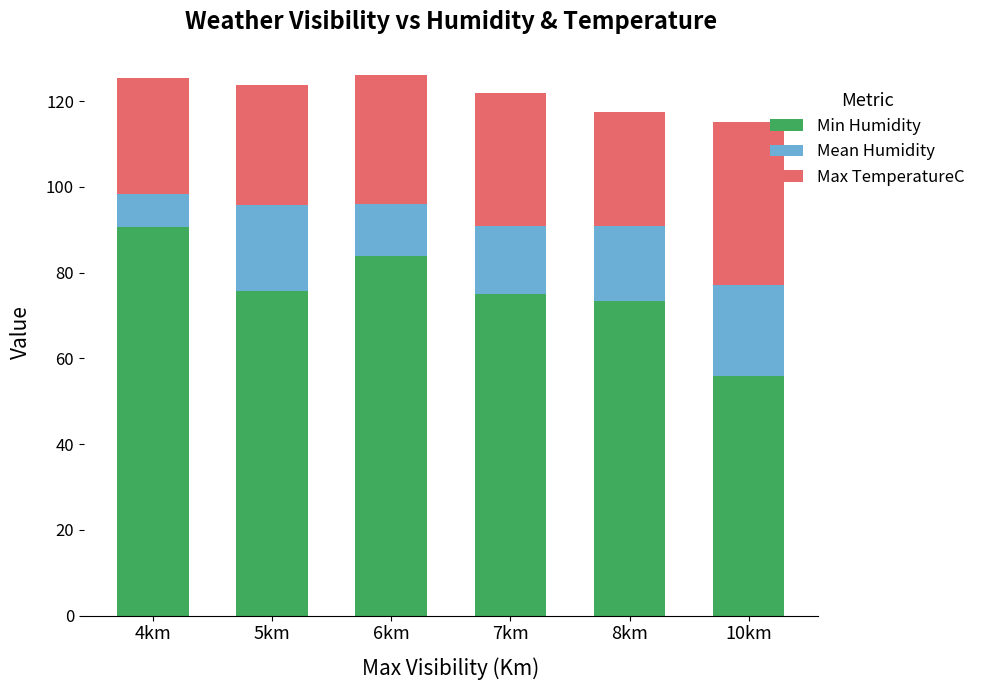

What is the sum of the Min Humidity values at 6km and 5km?

159.7